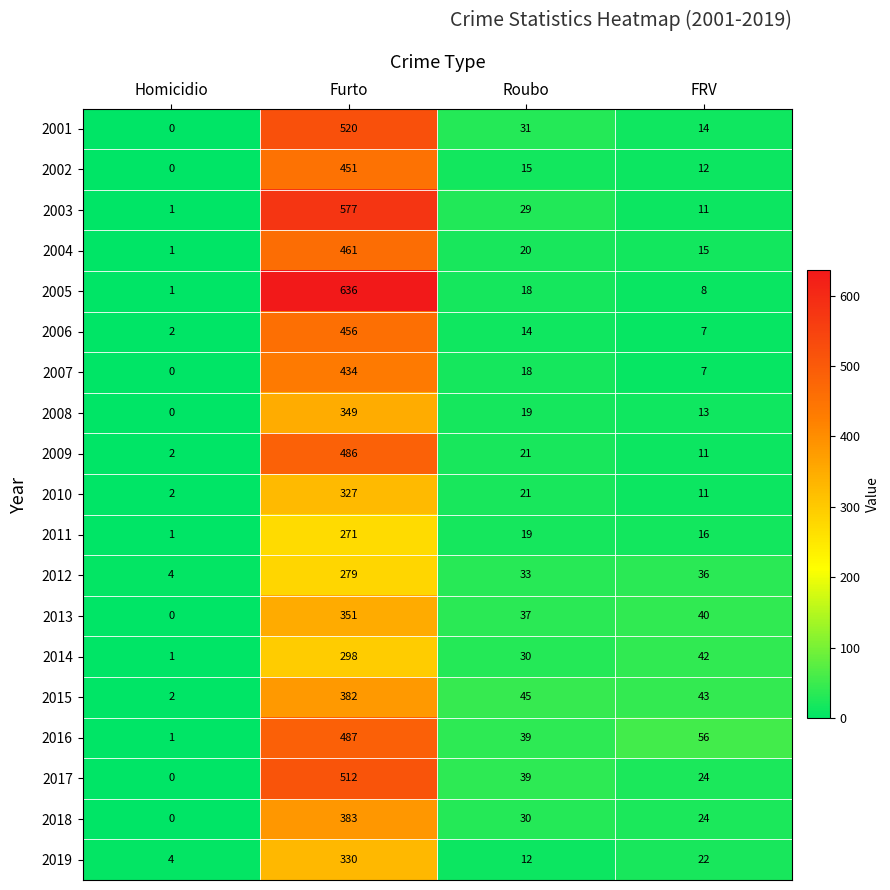

Between Homicidio and FRV, which series saw the biggest shift?

2016